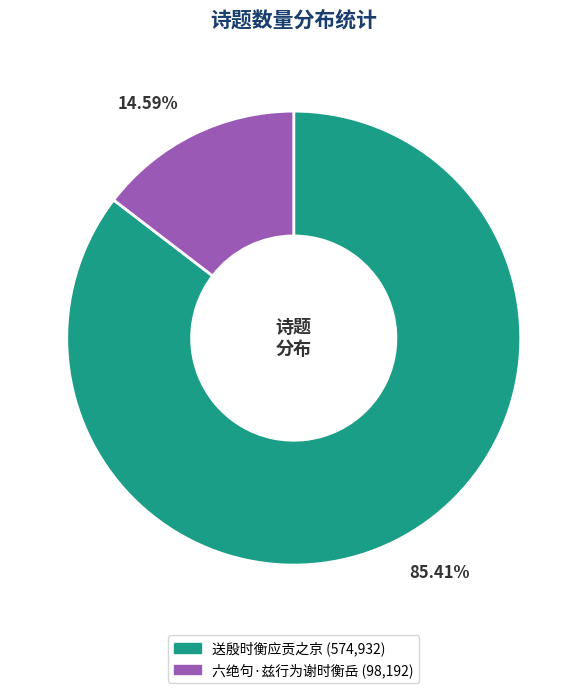

The 送殷时衡应贡之京 slice represents 85% of the pie. True or false?

True